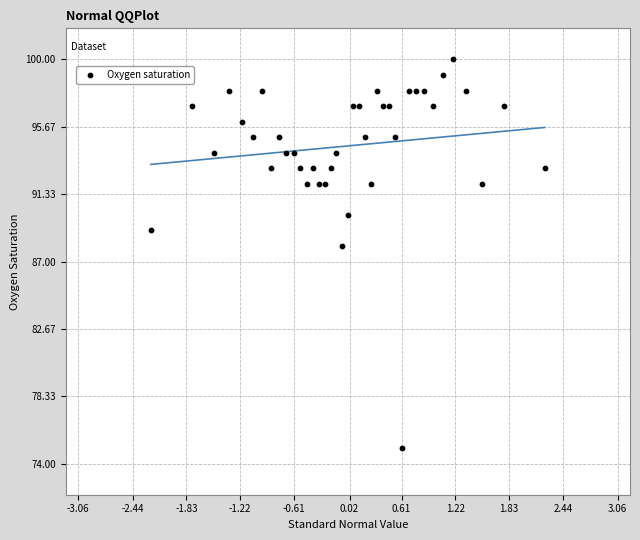

What Y value in the scatter plot is closest to 87?

88